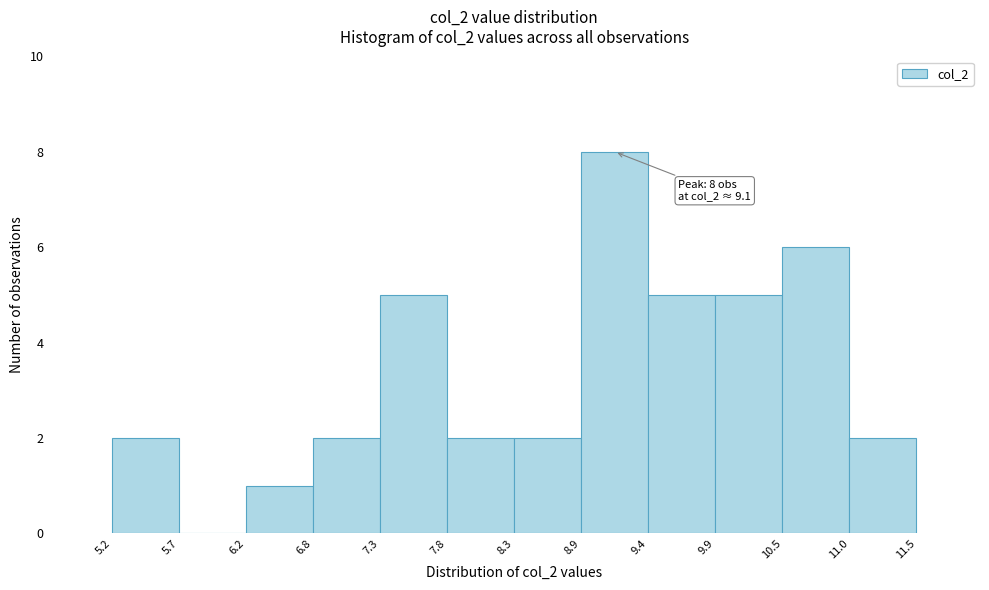

Which range on the x-axis has the tallest bar?

8.9 to 9.4